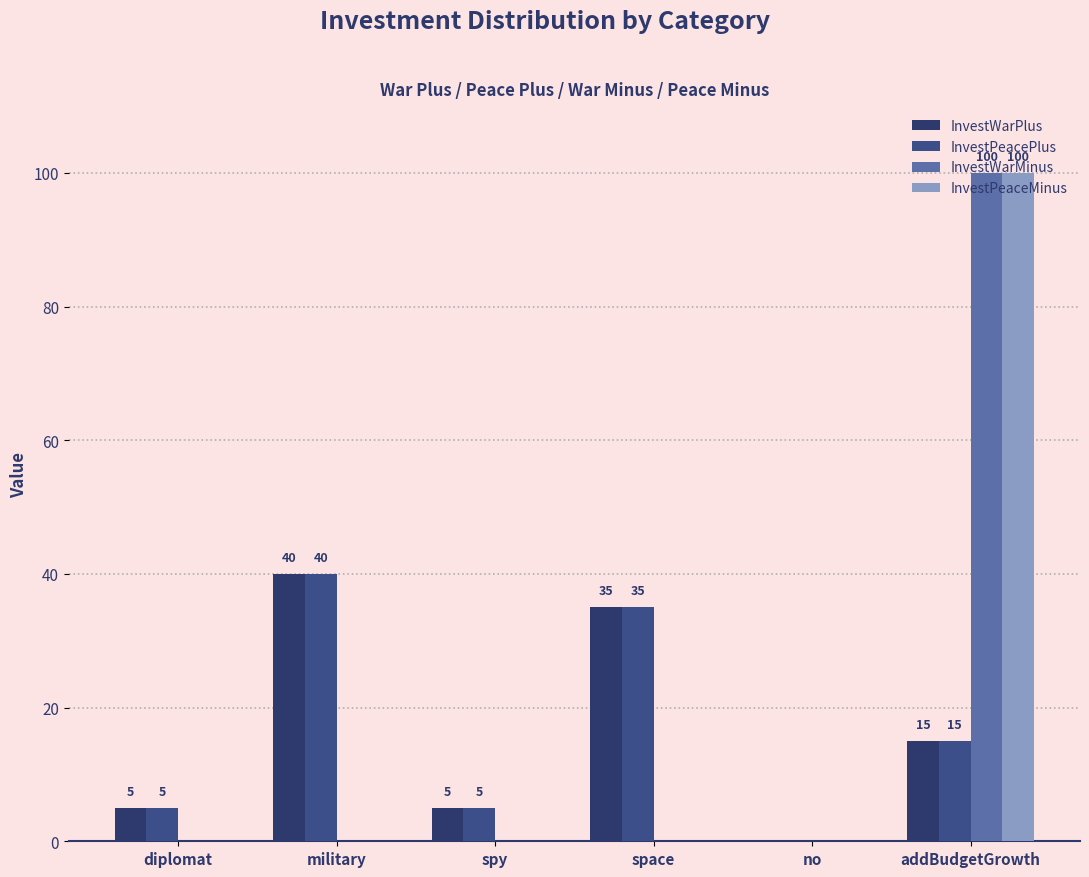

What is the sum of the InvestPeaceMinus values at military and addBudgetGrowth?

100